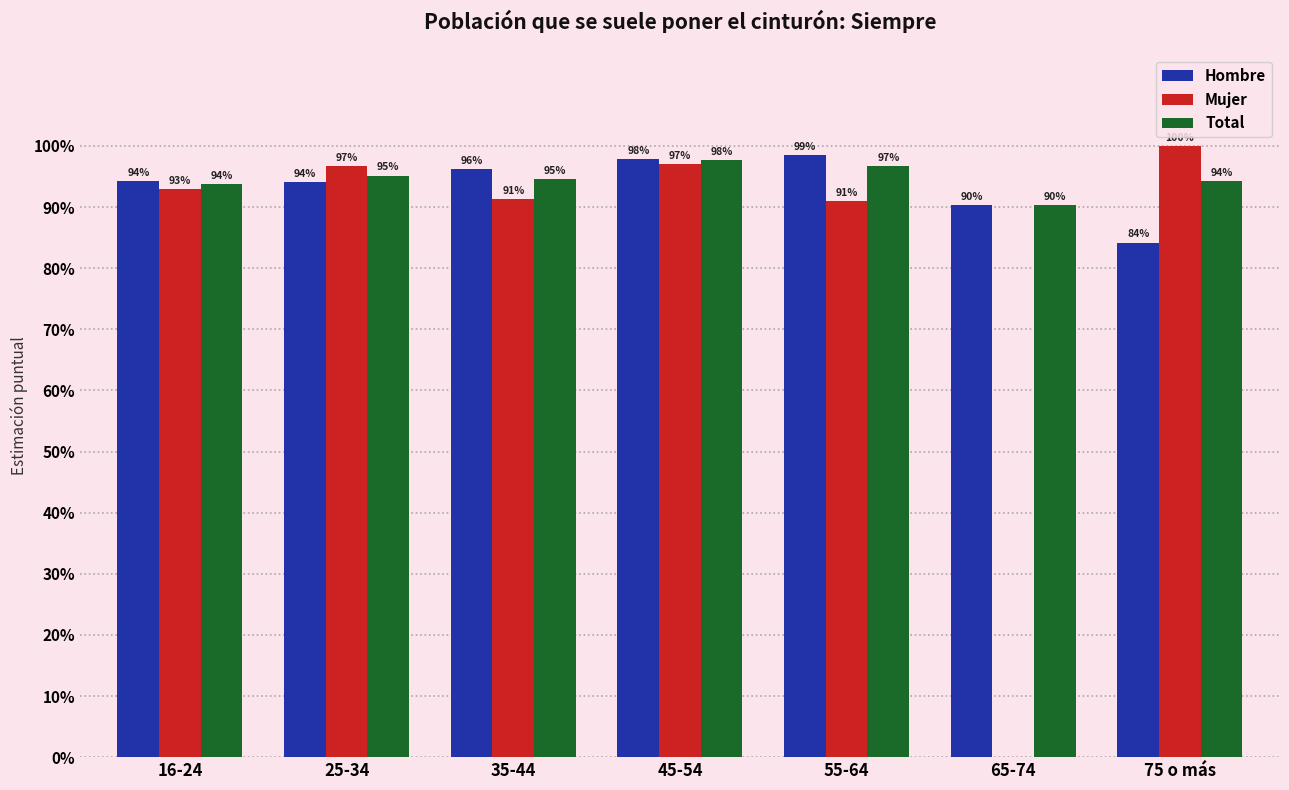

What are all the series names shown in the legend?

Hombre, Mujer, Total